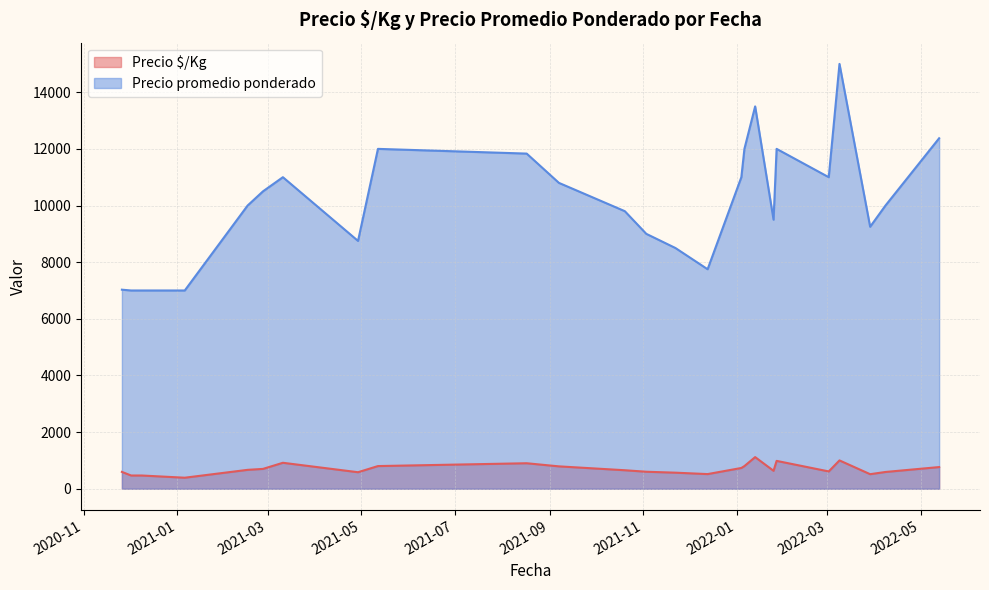

Is the value of Precio promedio ponderado at 2021-09-07 greater than the value of Precio $/Kg at 2021-03-11?

Yes